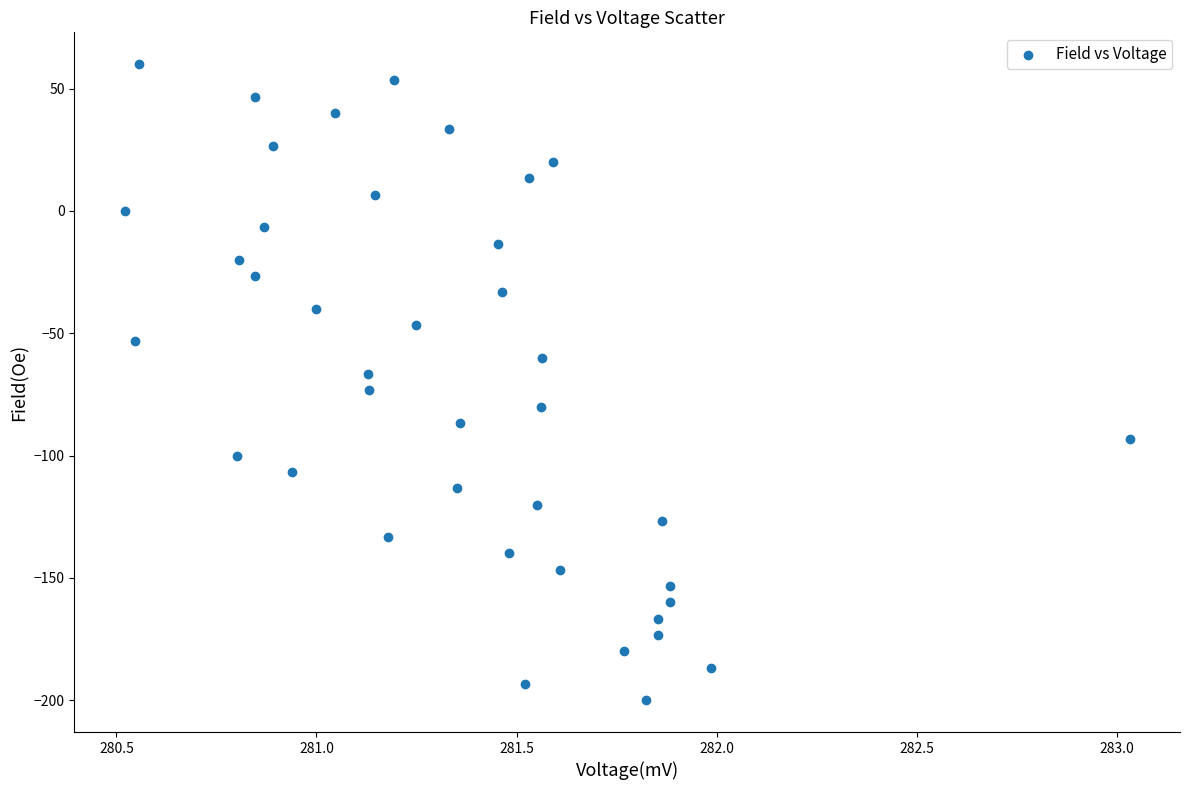

What is the range of X values (max minus min)?

2.5